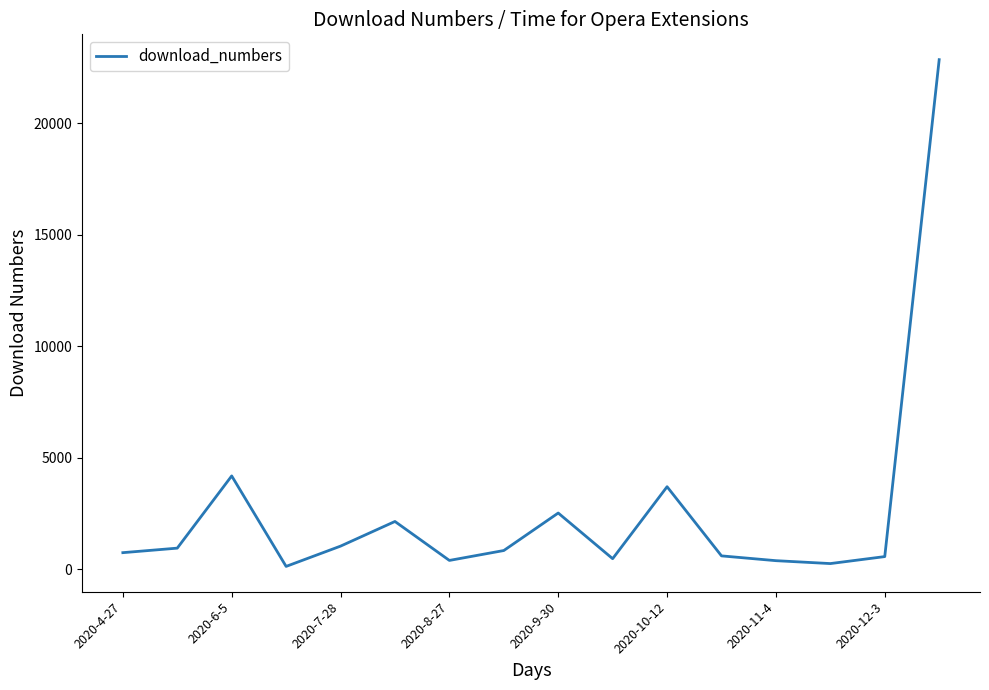

What is the maximum value shown in the chart?

22850